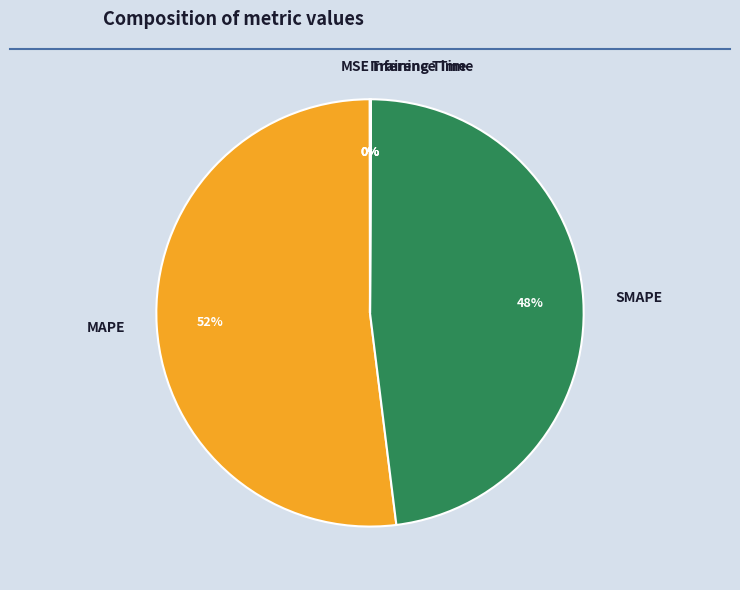

What is the largest slice in the pie chart?

MAPE